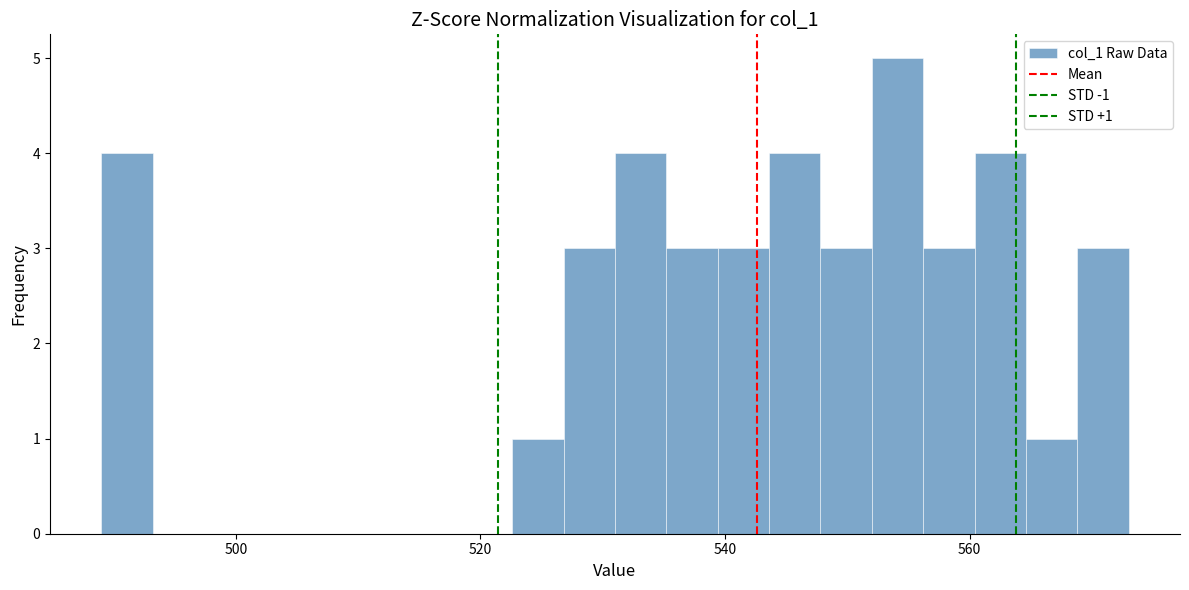

Read against the x-axis, roughly where is the centre of the tallest bar?

554